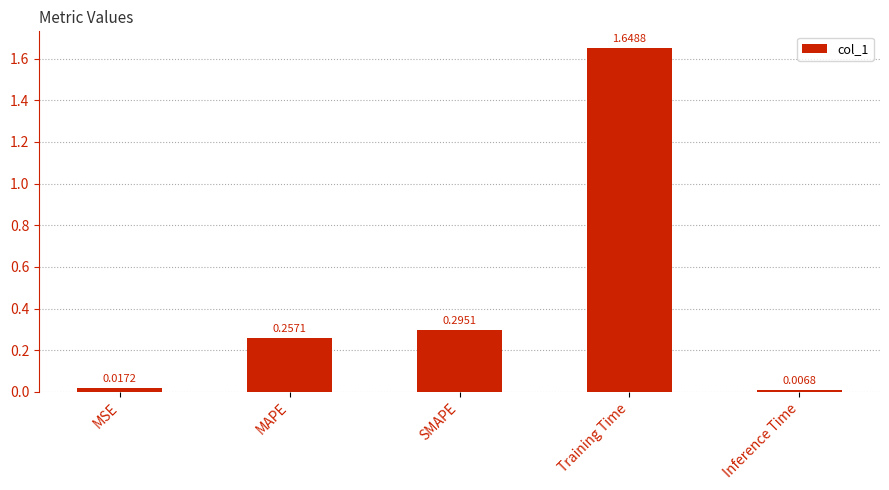

What position from the right is Training Time?

2